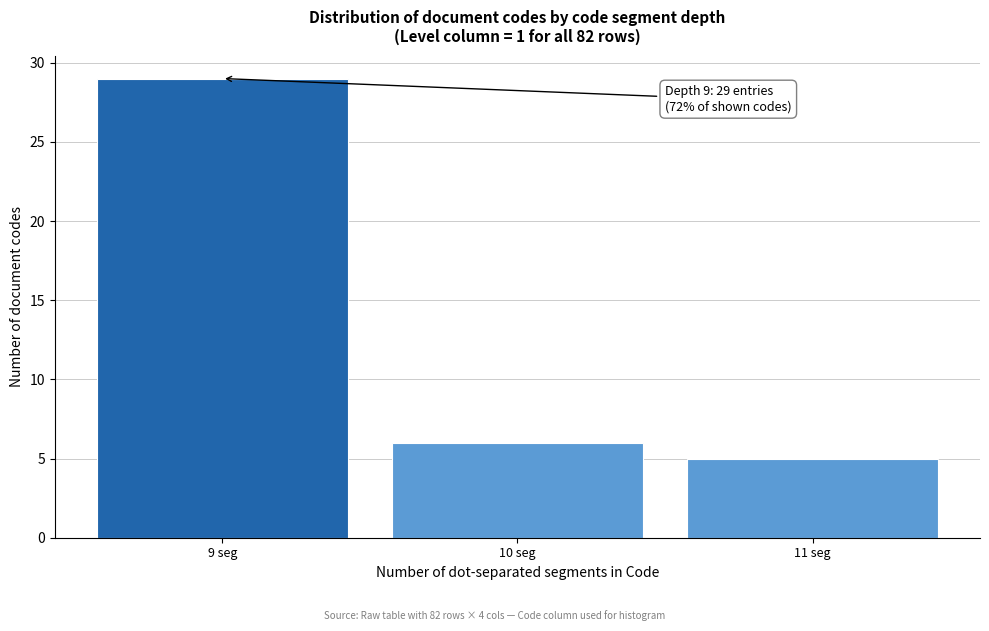

Reading left to right, transcribe all the data shown in this chart.

9 seg=29	10 seg=6	11 seg=5